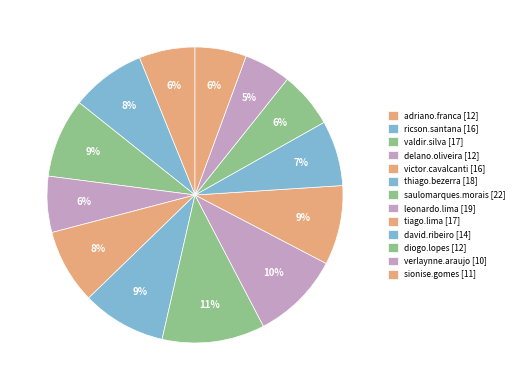

How many slices are in this pie chart?

13